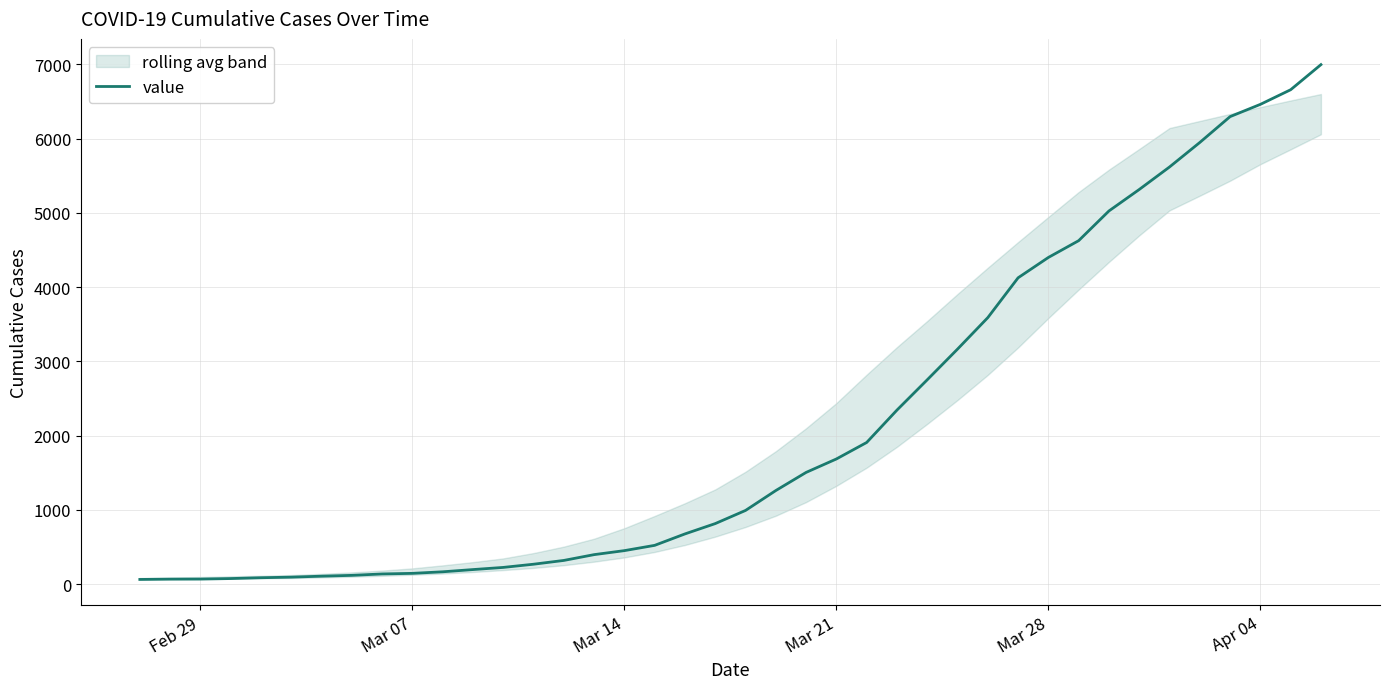

What is the maximum value for value?

6995